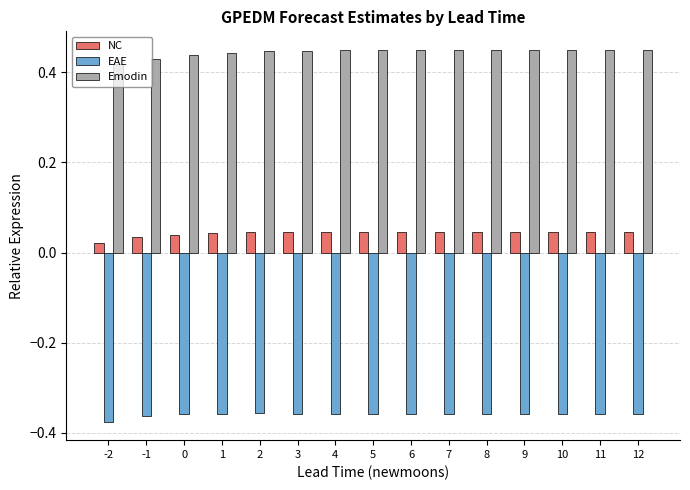

What is the difference between the highest and lowest values at -1?

0.8